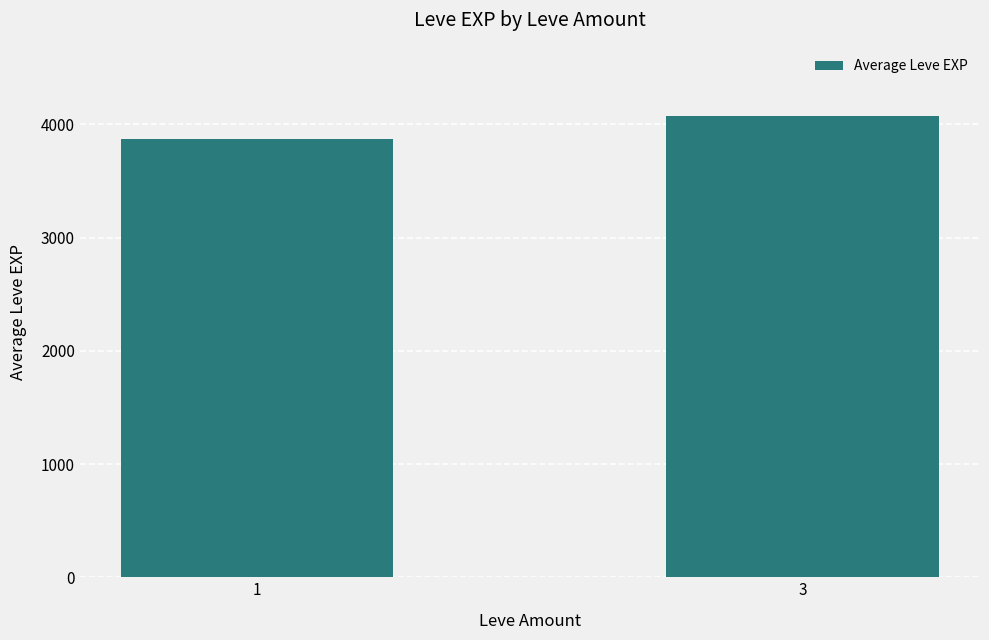

The value at 3 is 6498.0. True or false?

False